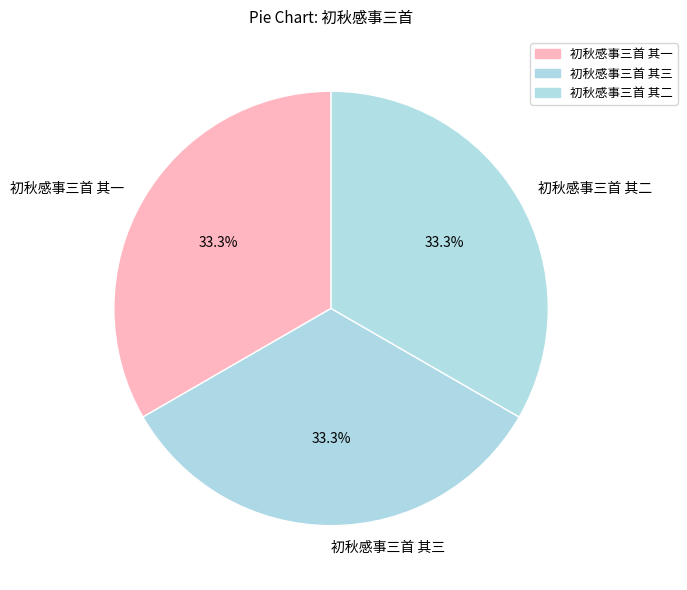

What is the total percentage of 初秋感事三首 其一 and 初秋感事三首 其三?

66.7%